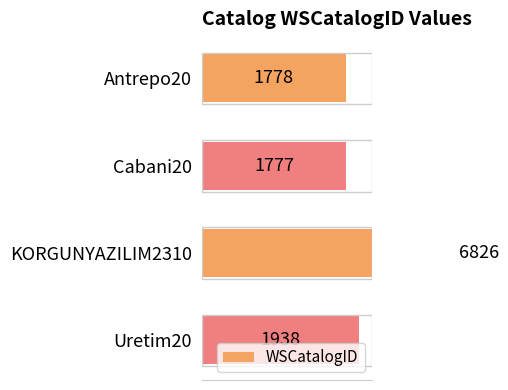

What is the sum of all values?

12319